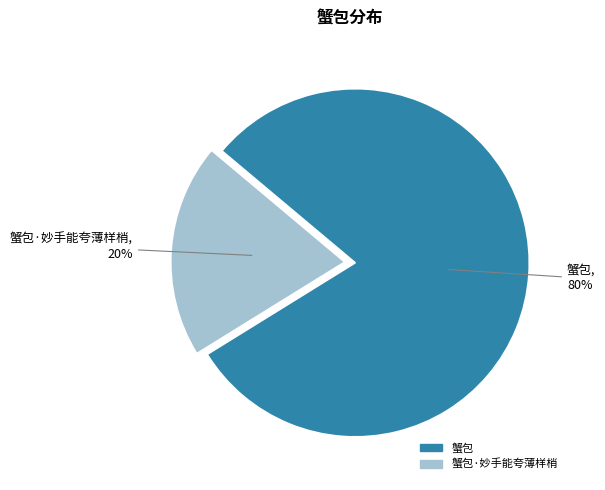

To the nearest percent, what is the average slice percentage?

50%